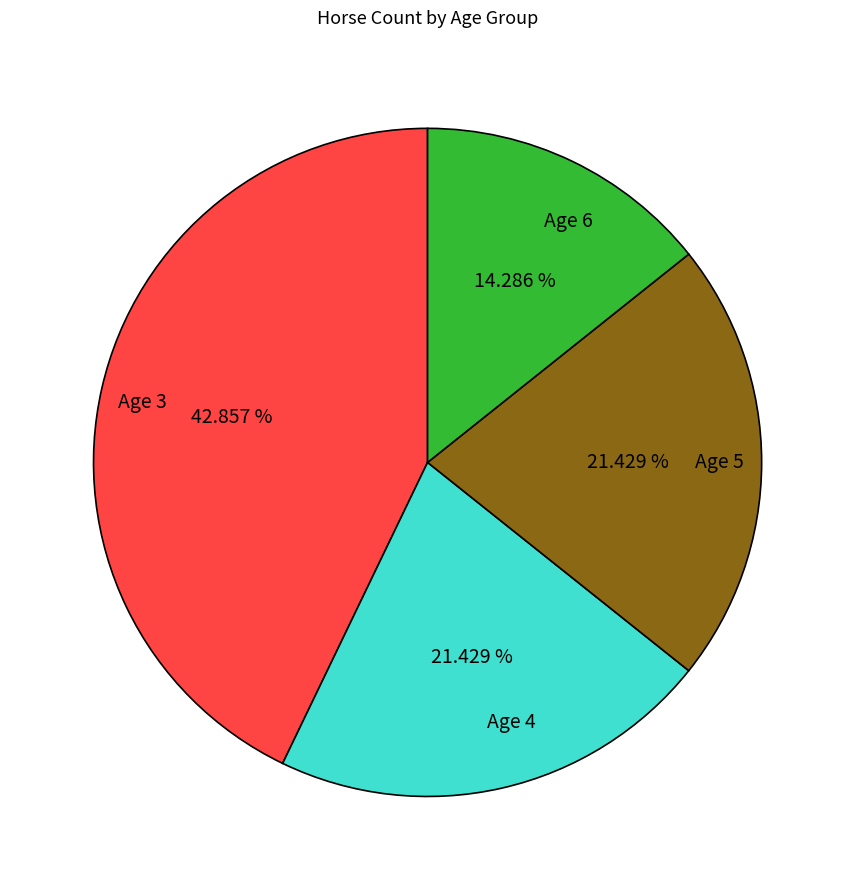

Does Age 6 represent more than half of the total?

No